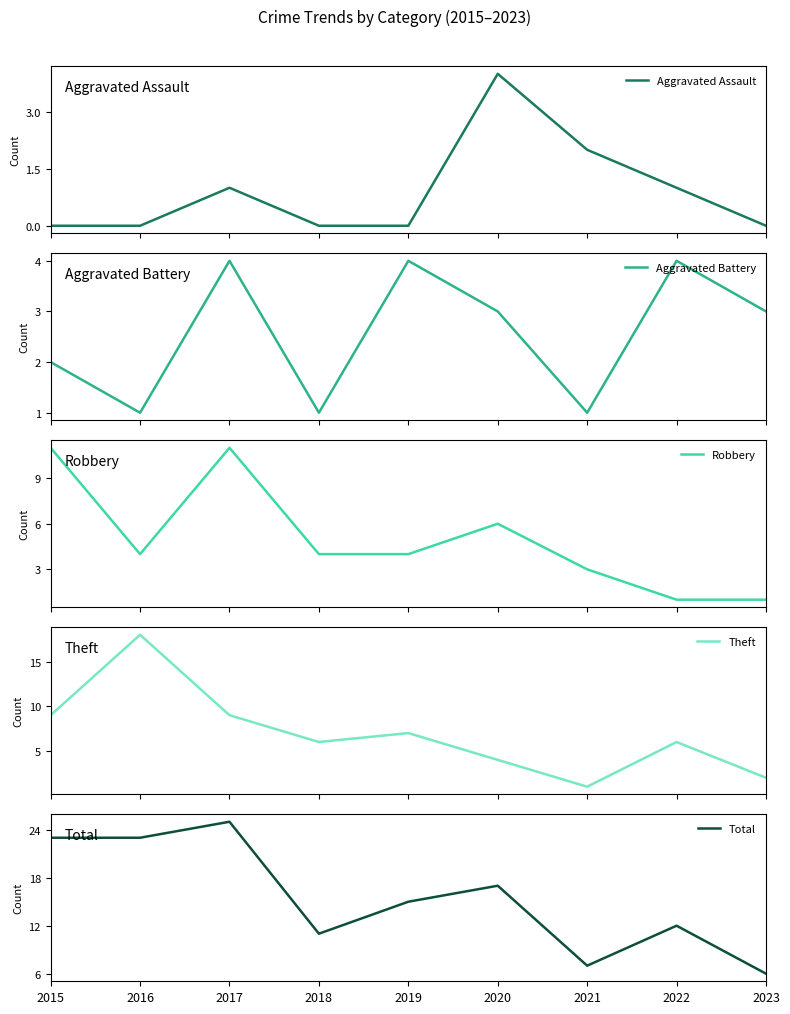

How many data points in Total are less than 15?

4